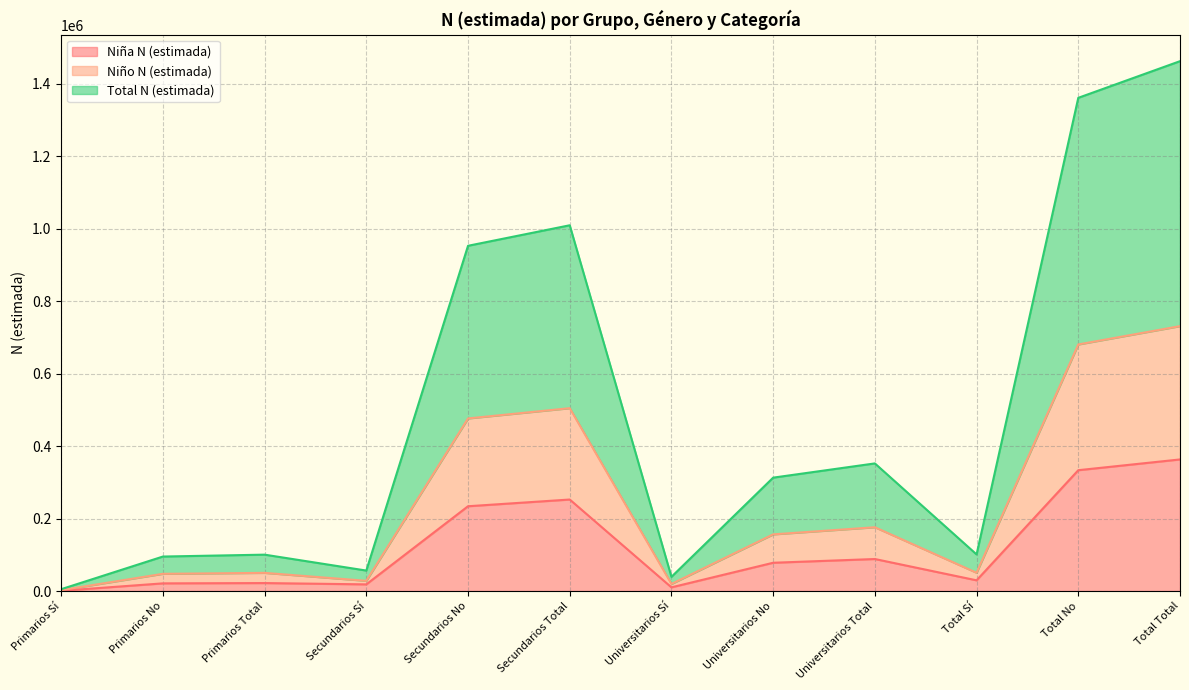

What is the difference between the Total N (estimada) values at Primarios Total and Secundarios Total?

454630